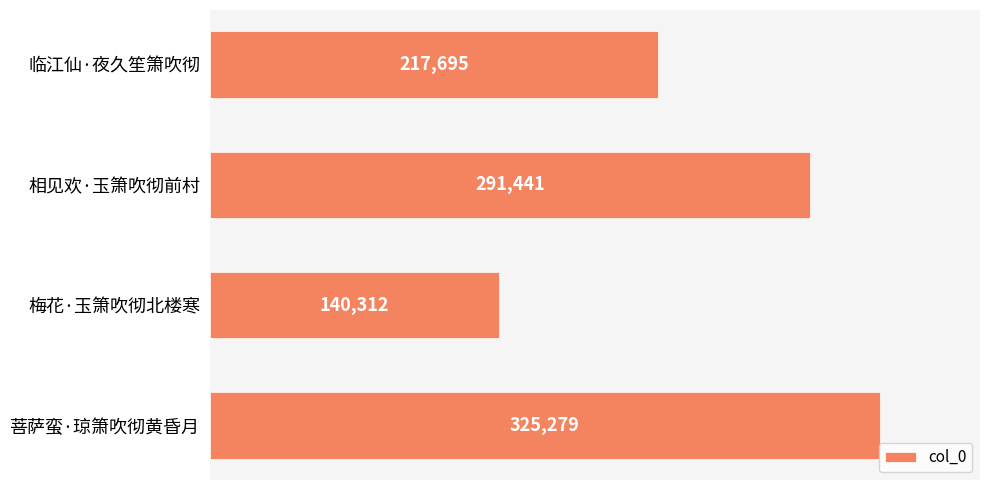

Count the number of categories in the chart.

4